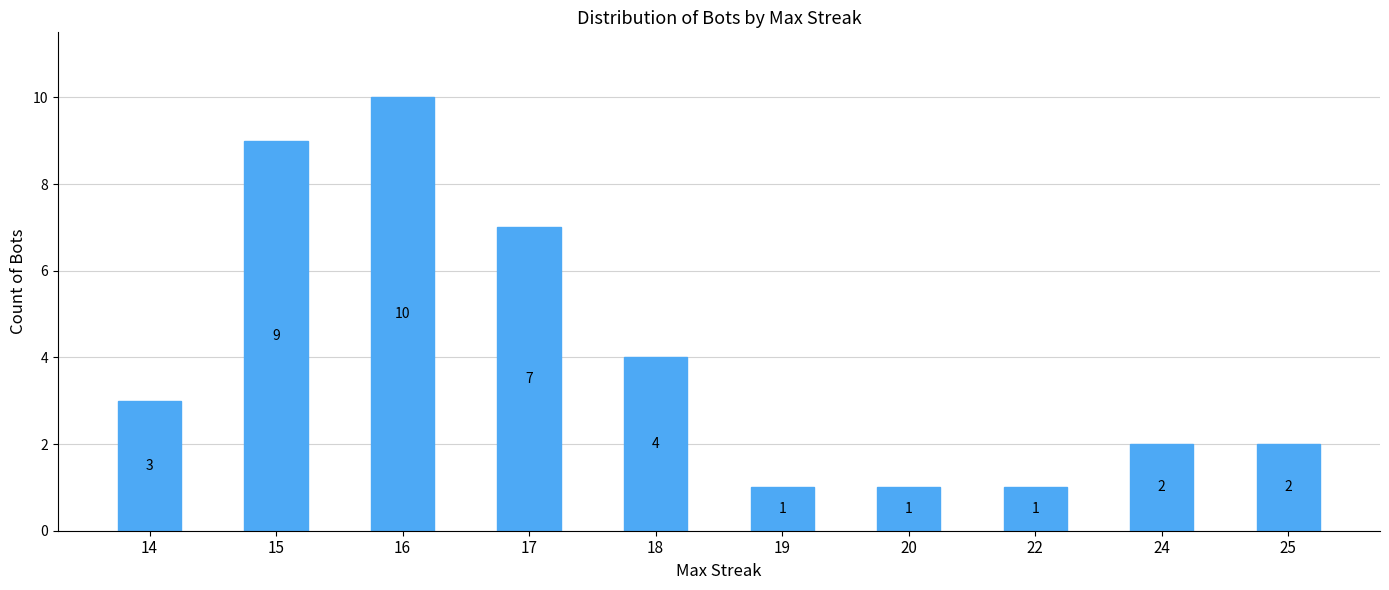

What is the average value?

4